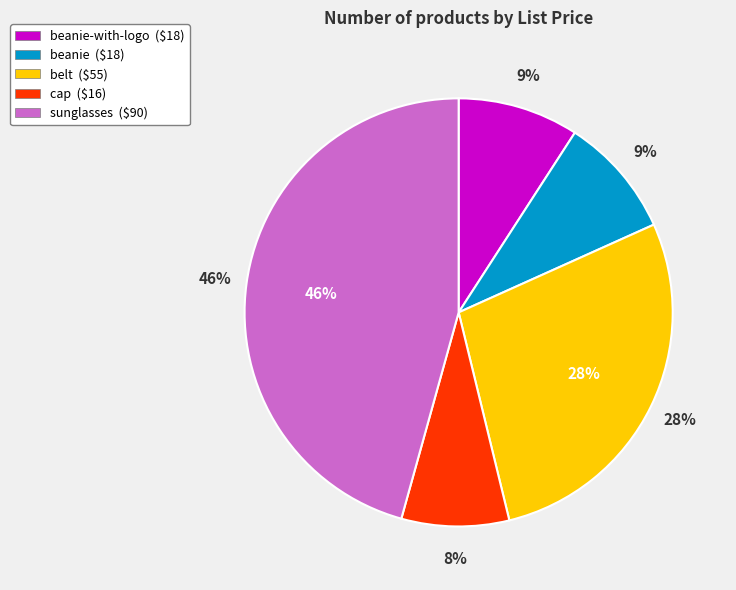

Is it true that sunglasses is 59% of the pie?

False